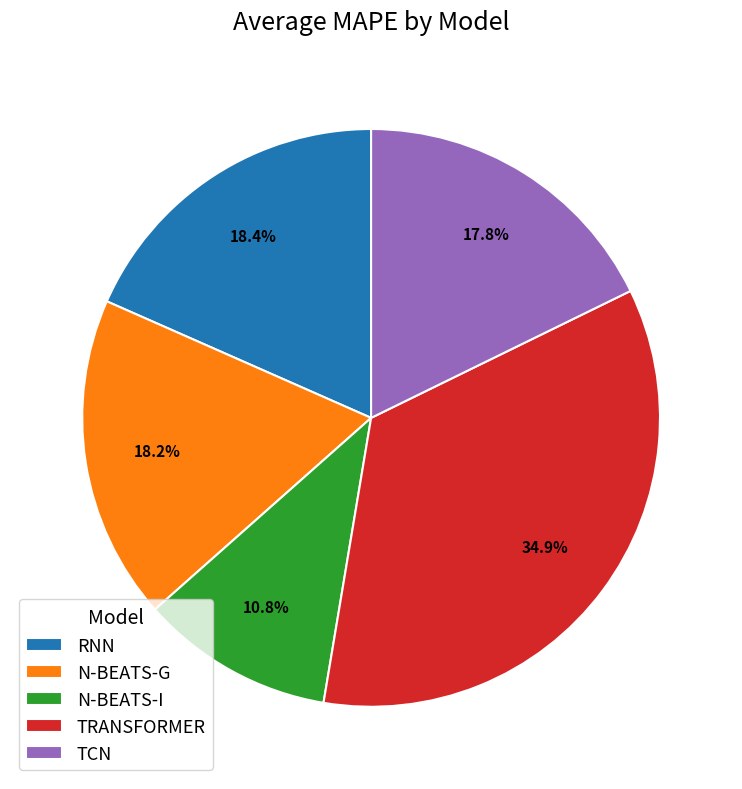

Combined, what portion of the pie is TCN and N-BEATS-I?

28.6%